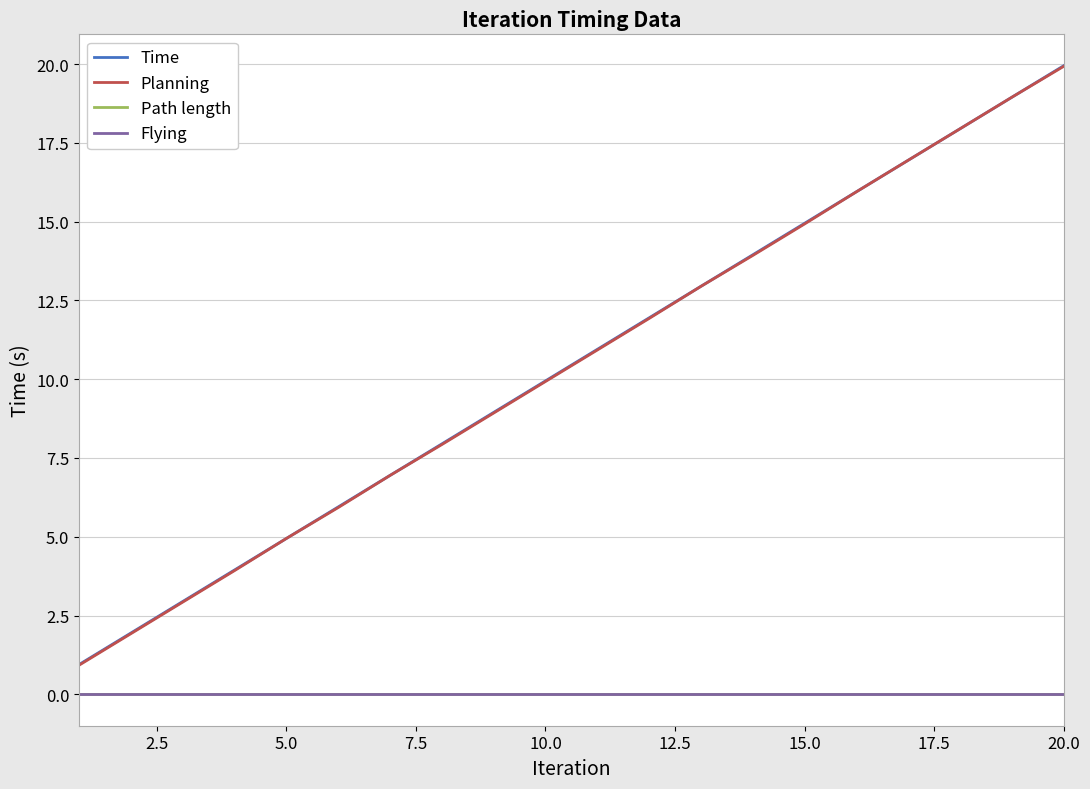

True or false: Planning and Time cross at least once.

False